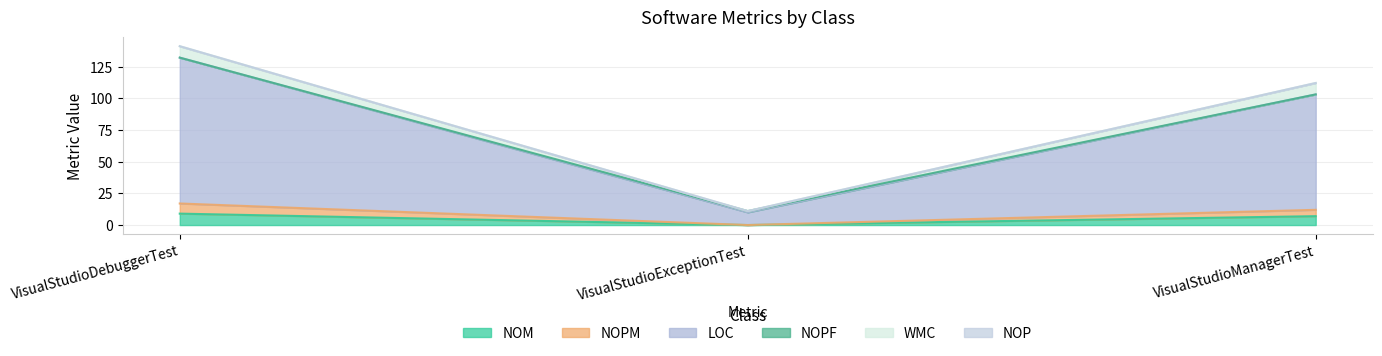

At which category is the sum across all series the highest?

VisualStudioDebuggerTest